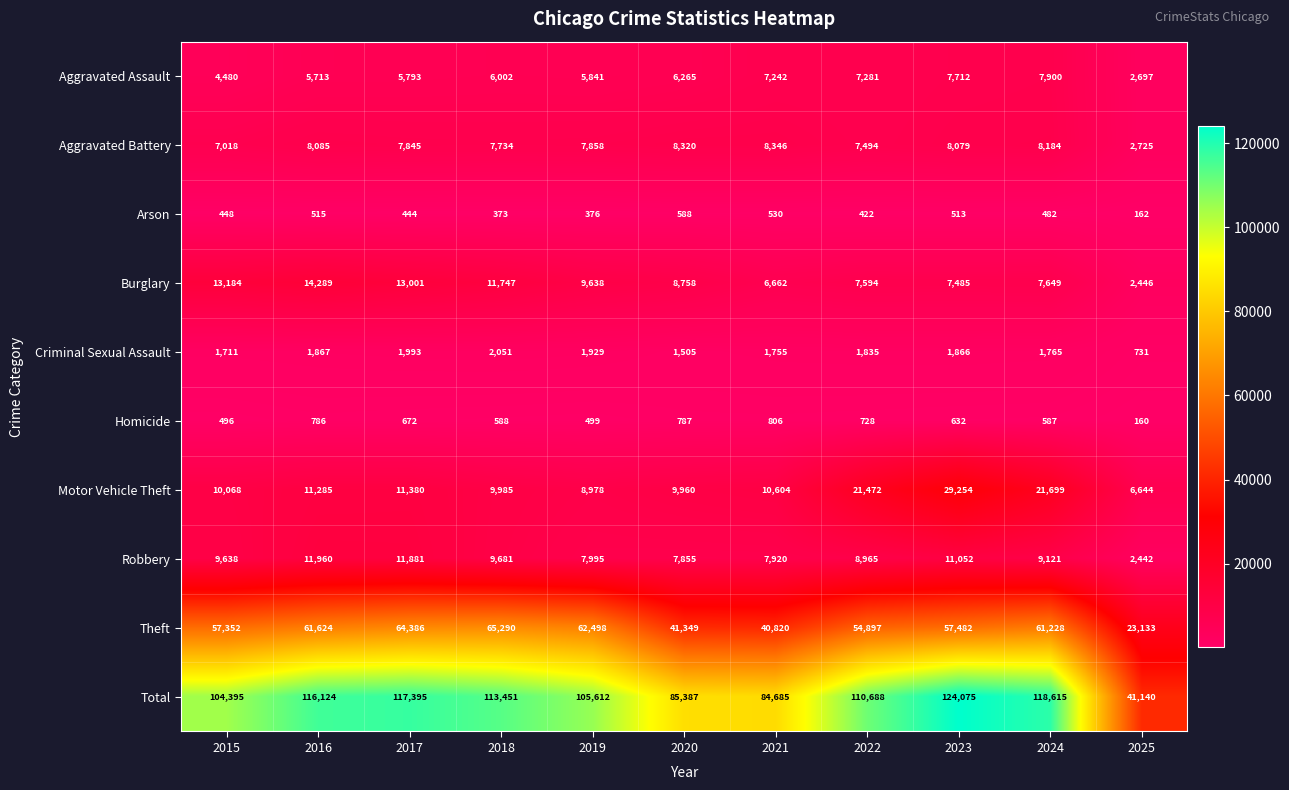

What is the difference between the highest and lowest values at 2019?

105236